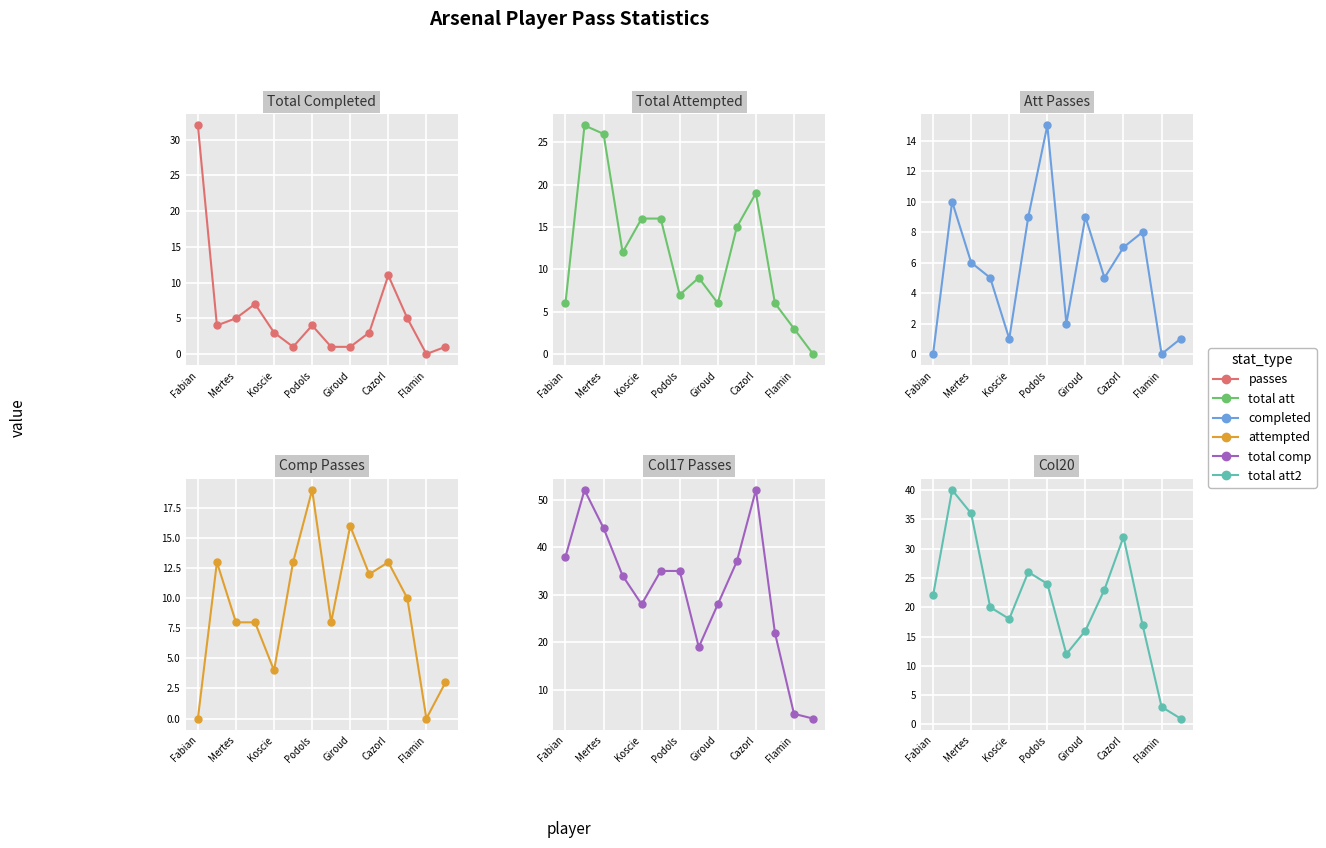

How many lines are shown in the chart?

6